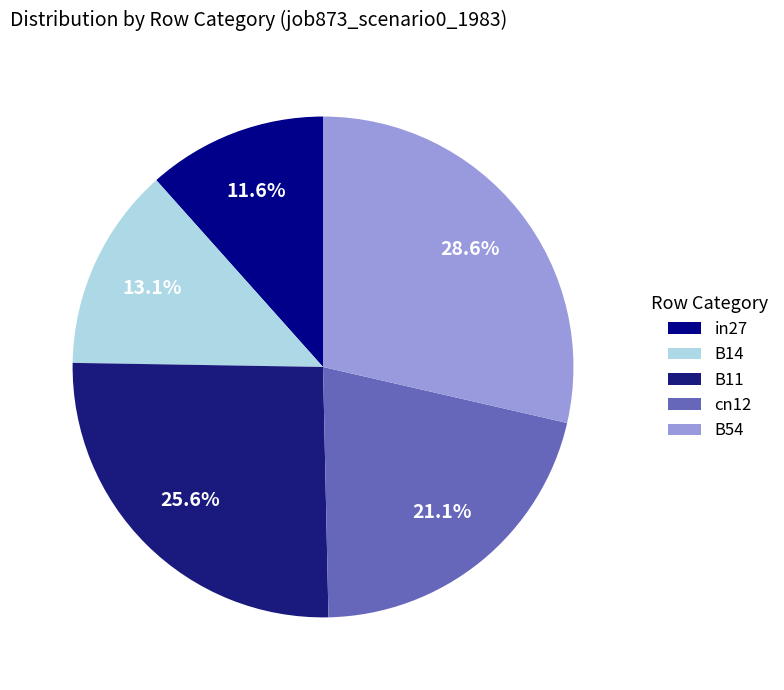

How many slices are in this pie chart?

5